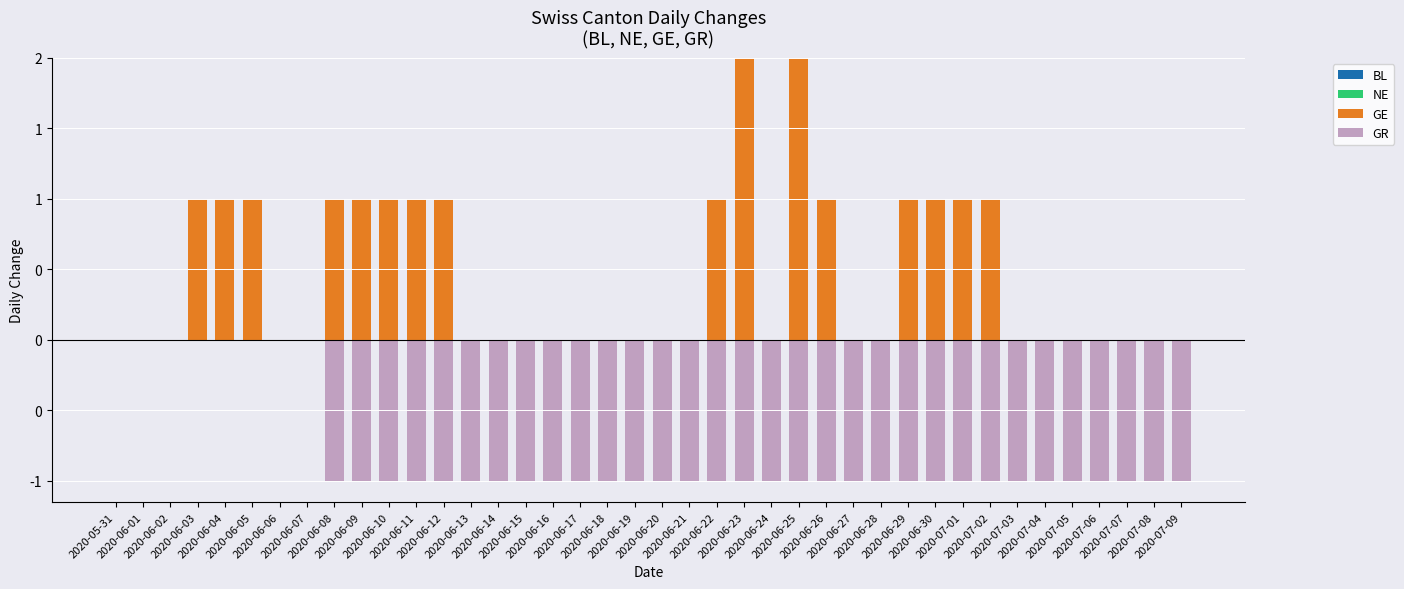

At which label is GE closest to 1?

2020-06-03